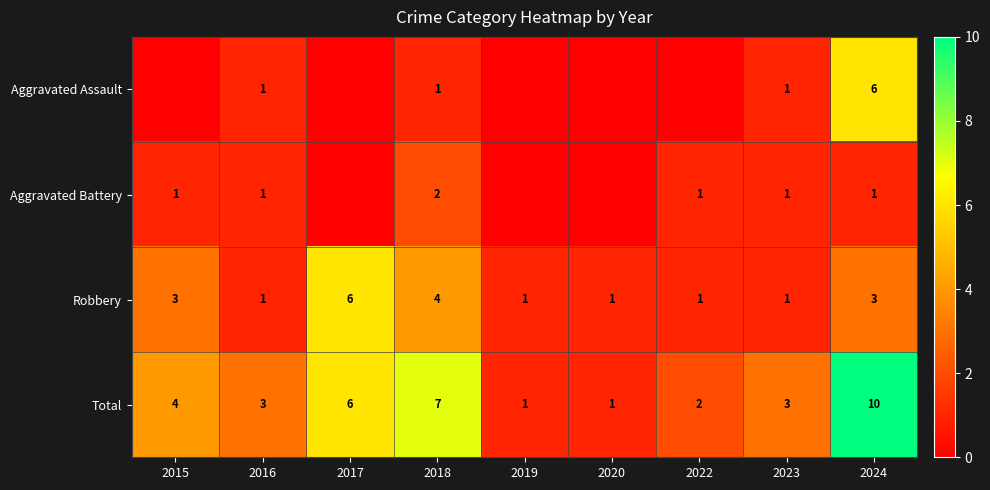

Read the Robbery value at 2024.

3